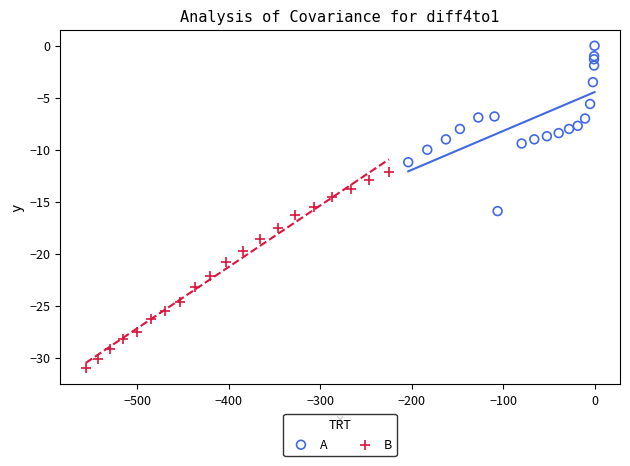

What are all the series names shown in the legend?

A, B